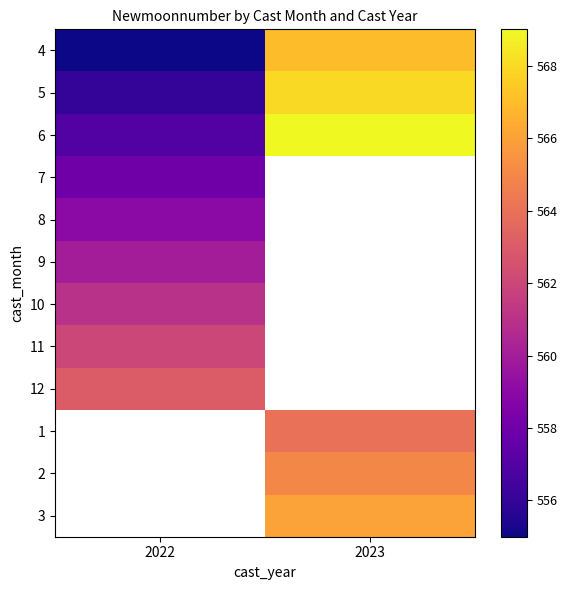

True or false: 4 has a value of 280.4 at 2022.

False